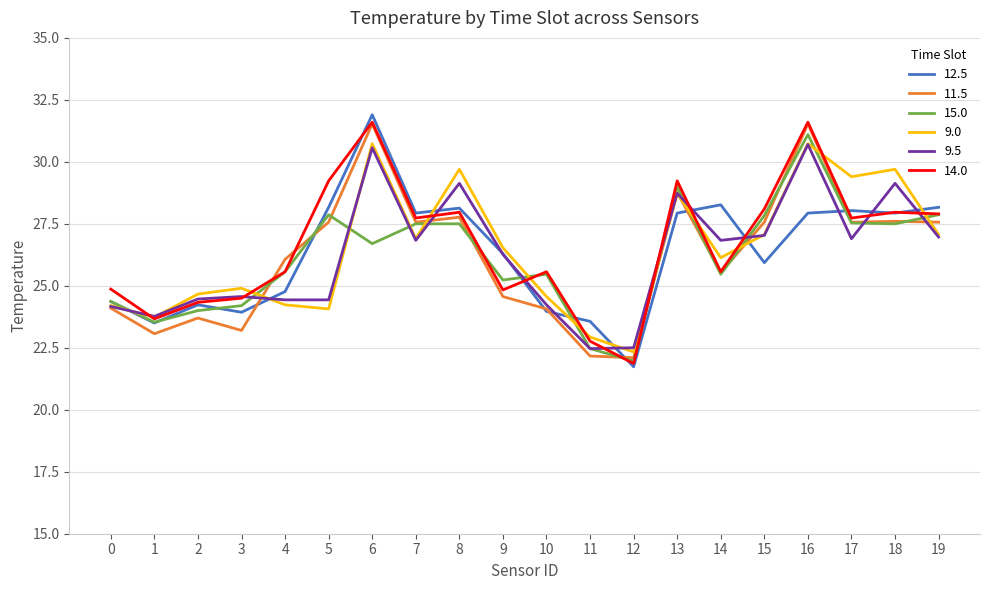

True or false: 9.5 and 15.0 intersect in this chart.

True